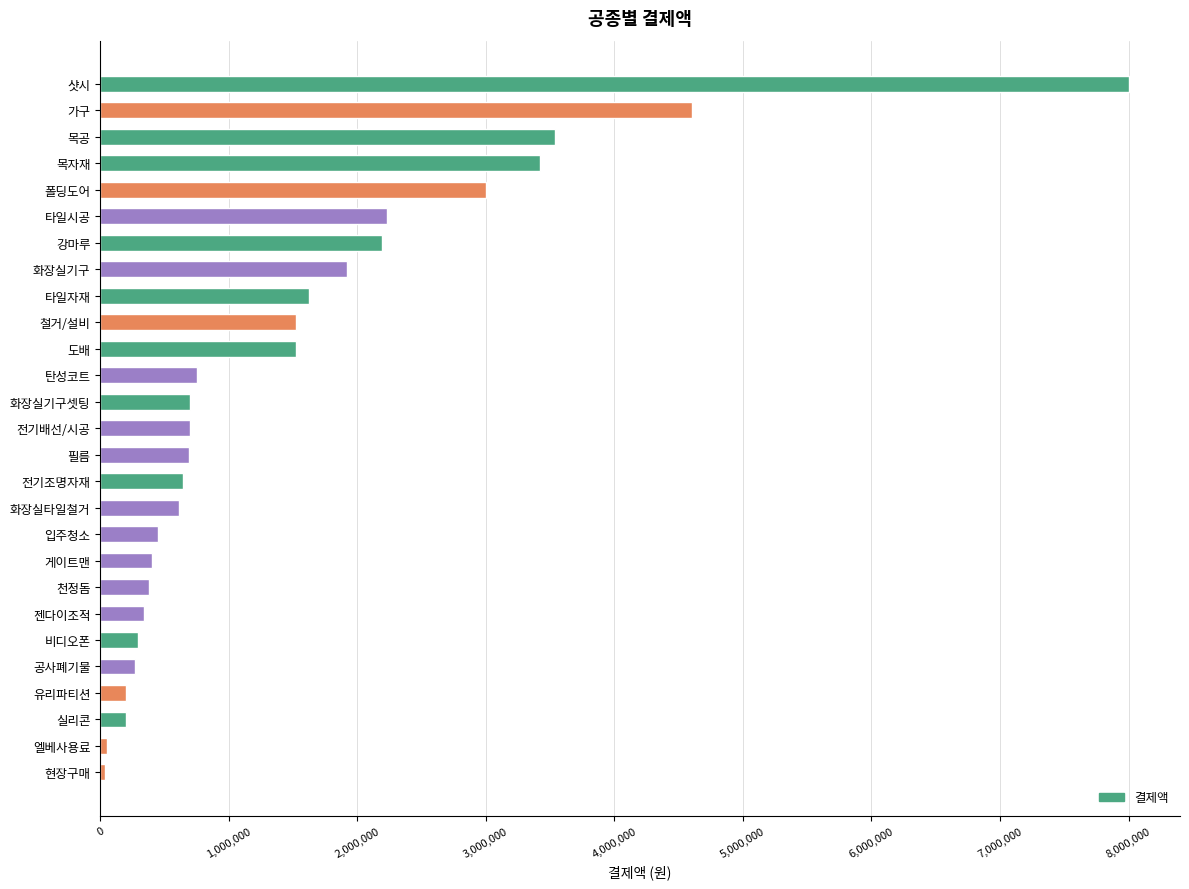

What is the greatest value displayed?

8000000